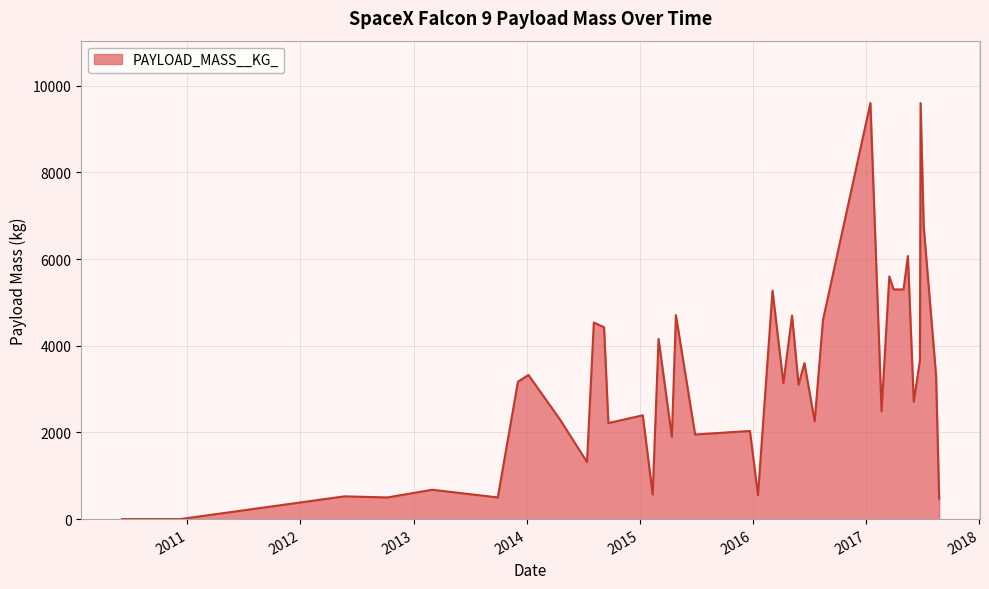

What is the maximum value shown in the chart?

9600